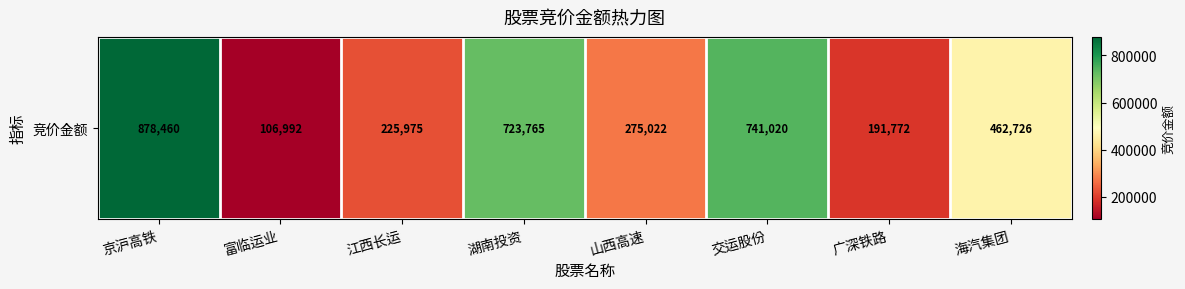

The chart shows a value of 609135 at 京沪高铁. True or false?

False